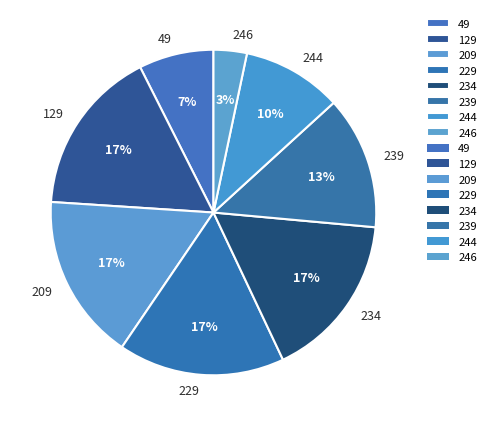

Which category has the smallest portion of the pie?

246